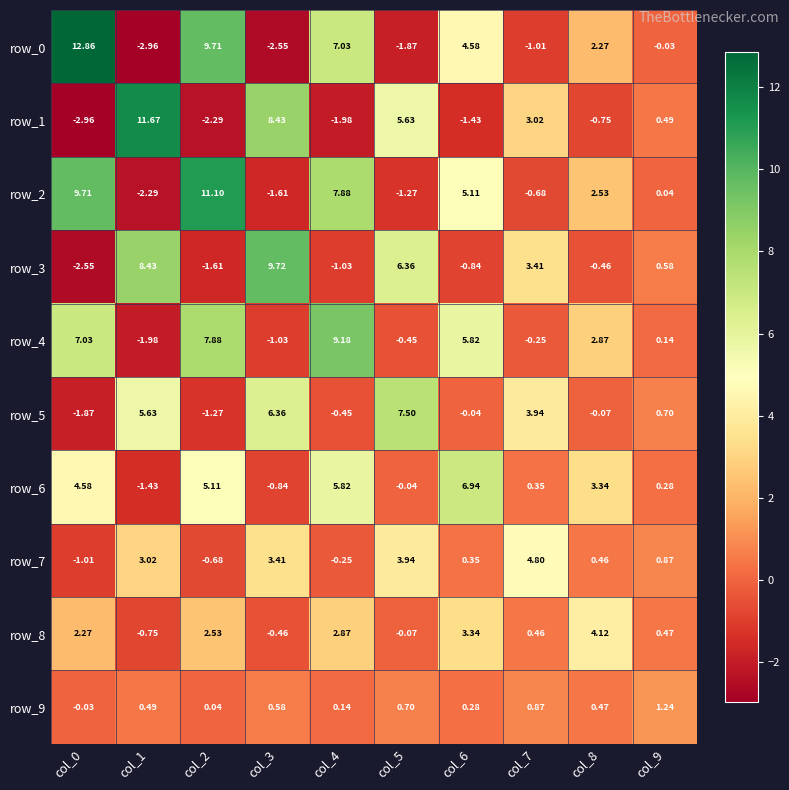

What is the highest value of the row_1 series?

11.7